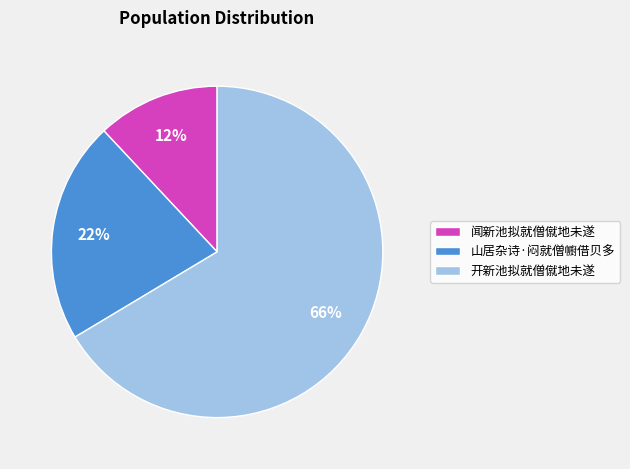

To the nearest percent, what portion does 闻新池拟就僧僦地未遂 represent?

12%